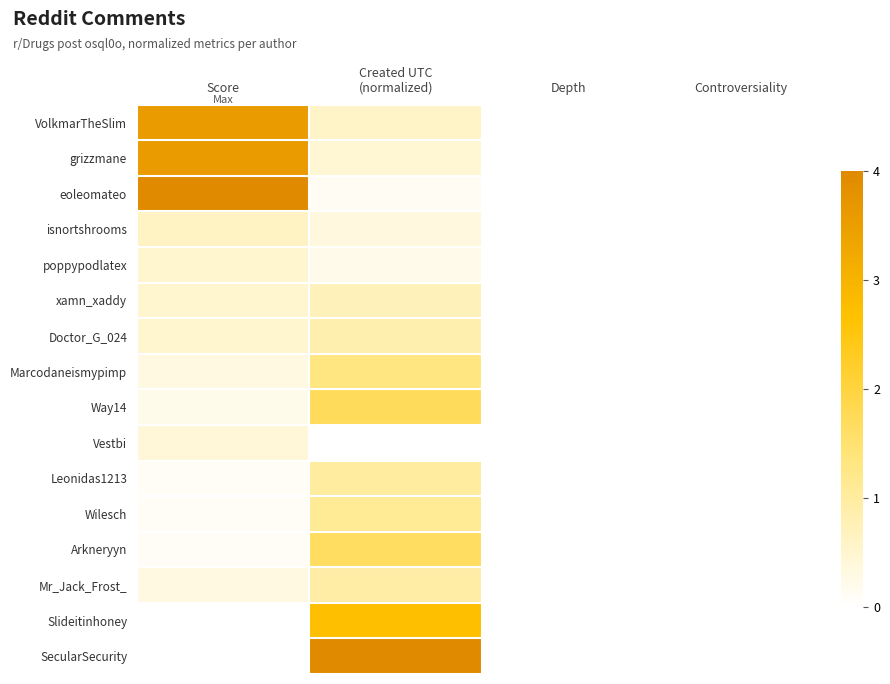

Reading right to left, list all the values displayed in this chart.

VolkmarTheSlim: Controversiality=0.0	Depth=0.0	Created UTC
(normalized)=0.1	Score=0.9
grizzmane: Controversiality=0.0	Depth=0.0	Created UTC
(normalized)=0.1	Score=0.9
eoleomateo: Controversiality=0.0	Depth=0.0	Created UTC
(normalized)=0.0	Score=1.0
isnortshrooms: Controversiality=0.0	Depth=0.0	Created UTC
(normalized)=0.1	Score=0.2
poppypodlatex: Controversiality=0.0	Depth=0.0	Created UTC
(normalized)=0.1	Score=0.1
xamn_xaddy: Controversiality=0.0	Depth=0.0	Created UTC
(normalized)=0.2	Score=0.1
Doctor_G_024: Controversiality=0.0	Depth=0.0	Created UTC
(normalized)=0.2	Score=0.1
Marcodaneismypimp: Controversiality=0.0	Depth=0.0	Created UTC
(normalized)=0.3	Score=0.1
Way14: Controversiality=0.0	Depth=0.0	Created UTC
(normalized)=0.4	Score=0.1
Vestbi: Controversiality=0.0	Depth=0.0	Created UTC
(normalized)=0.0	Score=0.1
Leonidas1213: Controversiality=0.0	Depth=0.0	Created UTC
(normalized)=0.3	Score=0.0
Wilesch: Controversiality=0.0	Depth=0.0	Created UTC
(normalized)=0.3	Score=0.0
Arkneryyn: Controversiality=0.0	Depth=0.0	Created UTC
(normalized)=0.4	Score=0.0
Mr_Jack_Frost_: Controversiality=0.0	Depth=0.0	Created UTC
(normalized)=0.2	Score=0.1
Slideitinhoney: Controversiality=0.0	Depth=0.0	Created UTC
(normalized)=0.7	Score=0.0
SecularSecurity: Controversiality=0.0	Depth=0.0	Created UTC
(normalized)=1.0	Score=0.0